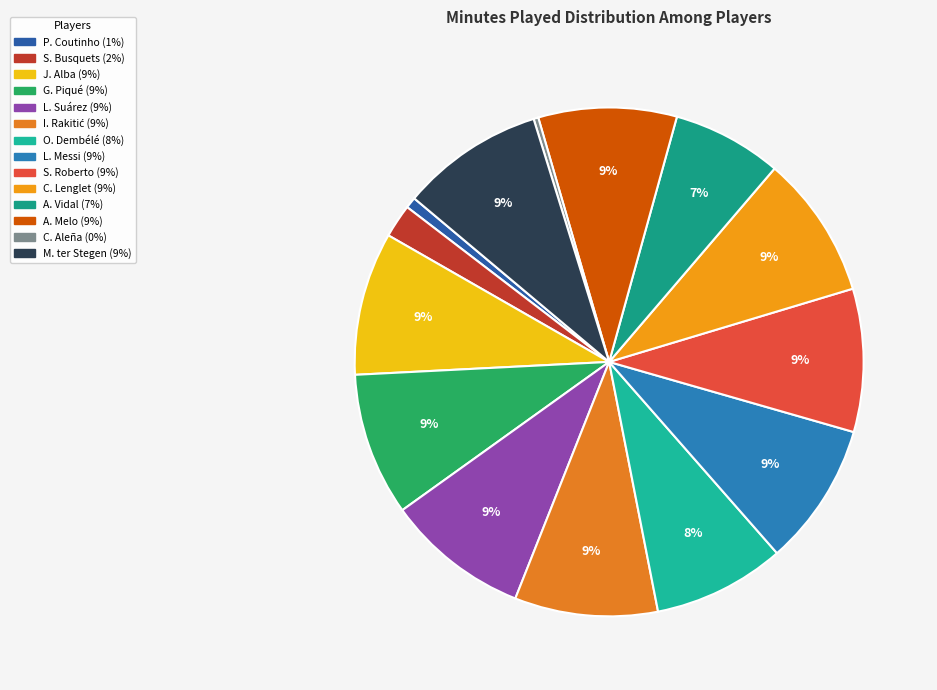

To the nearest percent, what is the difference between the largest and smallest slice percentages?

9%